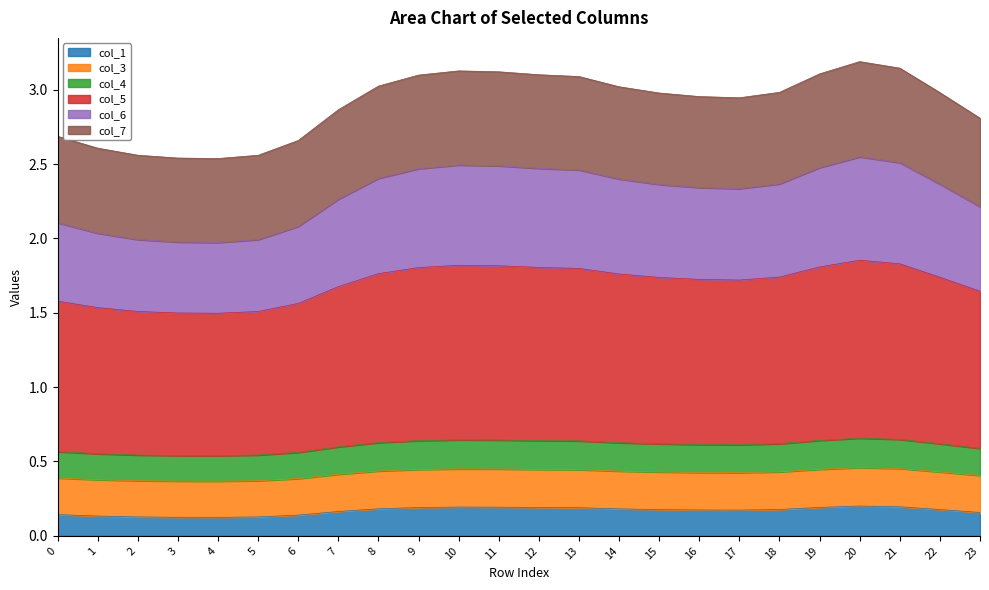

How many lines are shown in the chart?

6